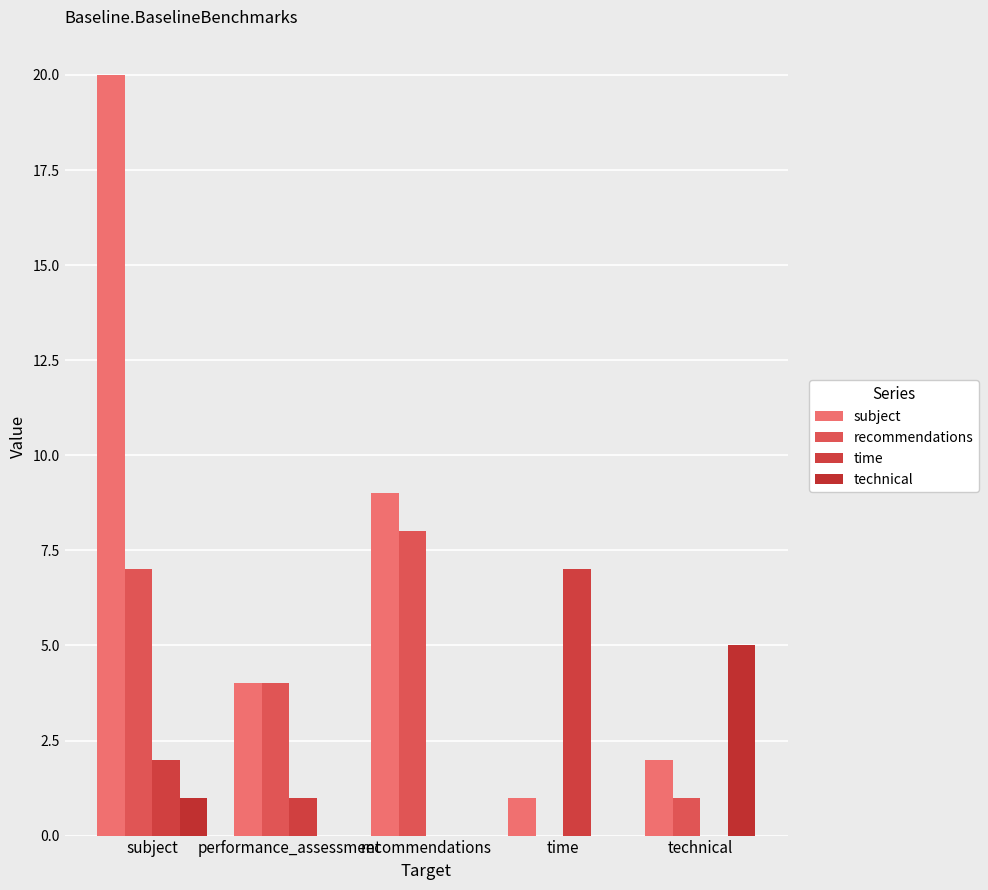

What is the maximum value shown in the chart?

20